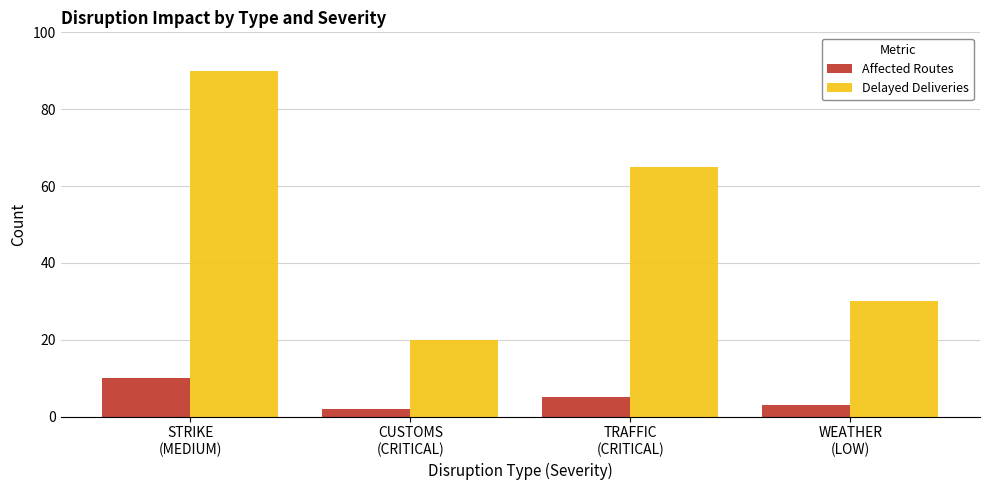

What is the label of the 4th bar from the left?

WEATHER
(LOW)